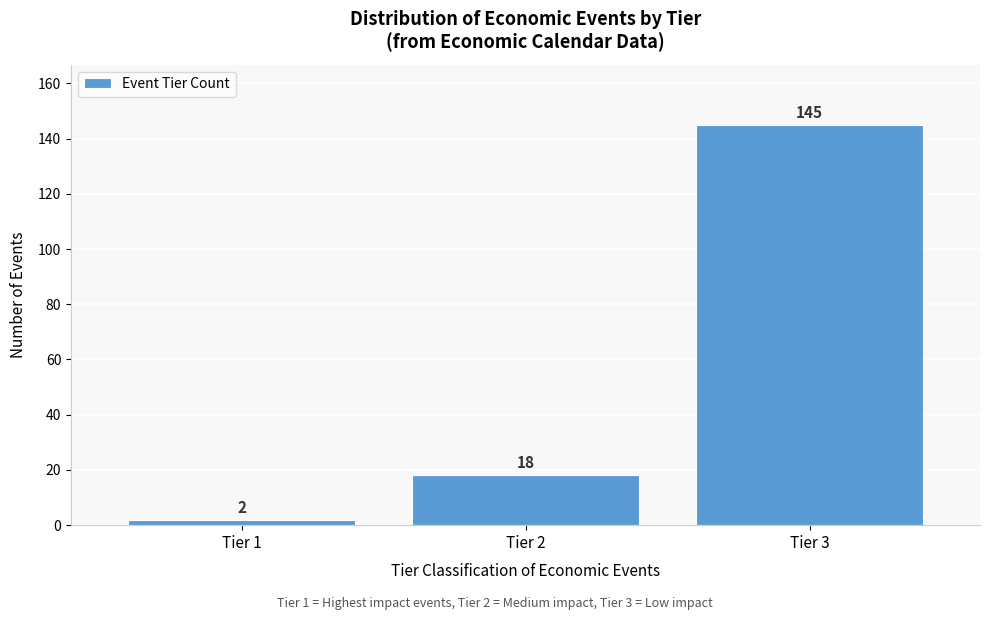

Reading right to left, what are all the values shown in this chart?

Tier 3=145	Tier 2=18	Tier 1=2